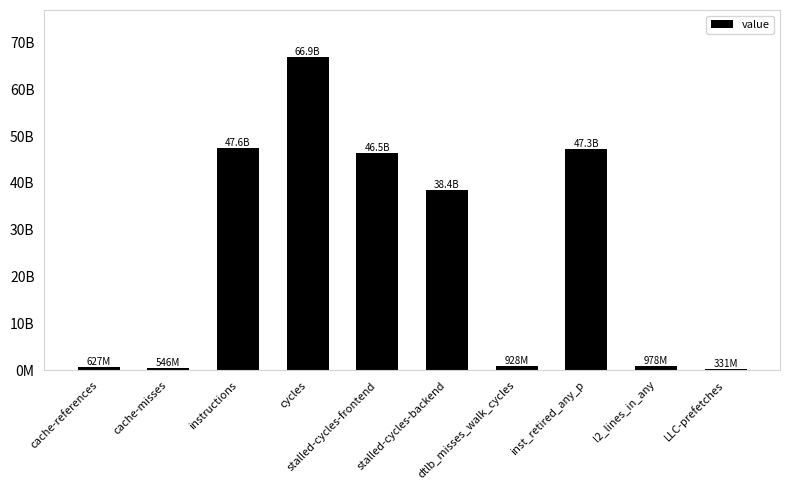

Which category has the highest value across all series?

cycles